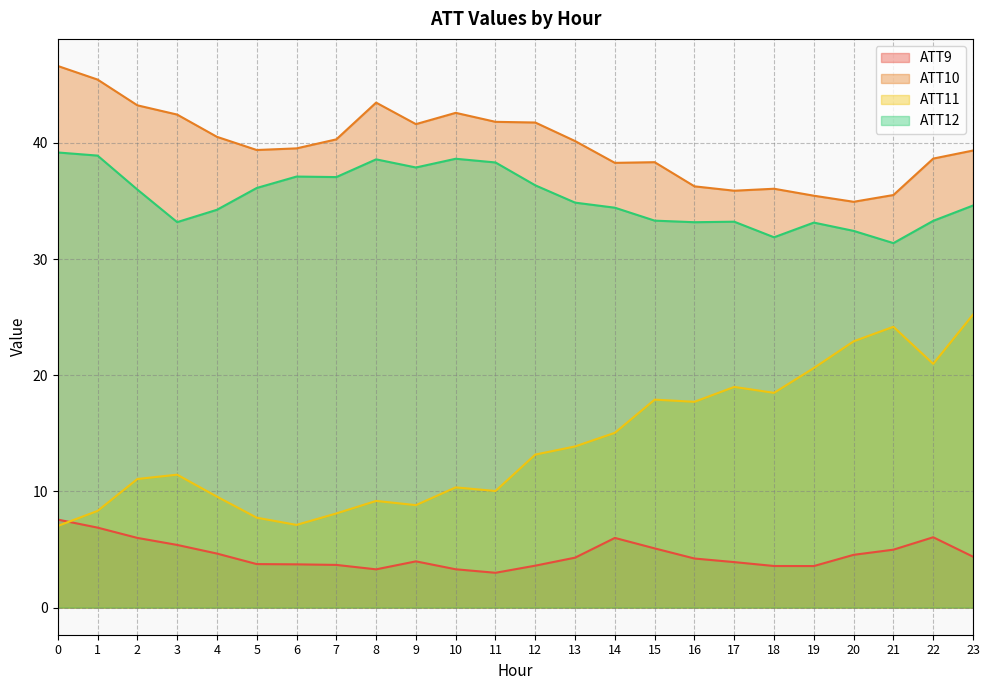

What value does the ATT11 series have at 19?

20.6